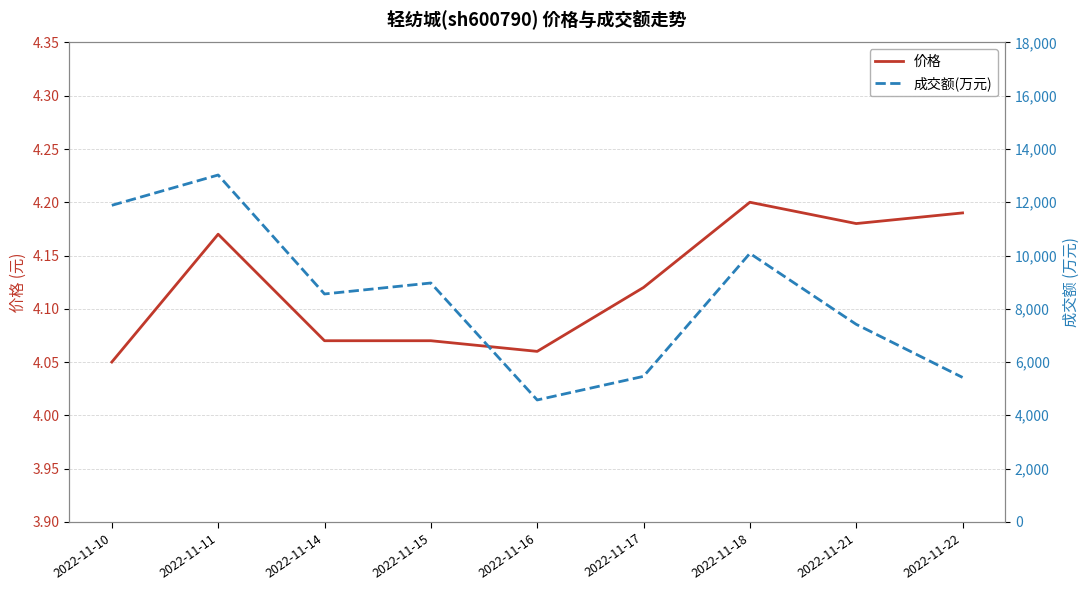

What is the average value of the 成交额(万元) series?

8376.4